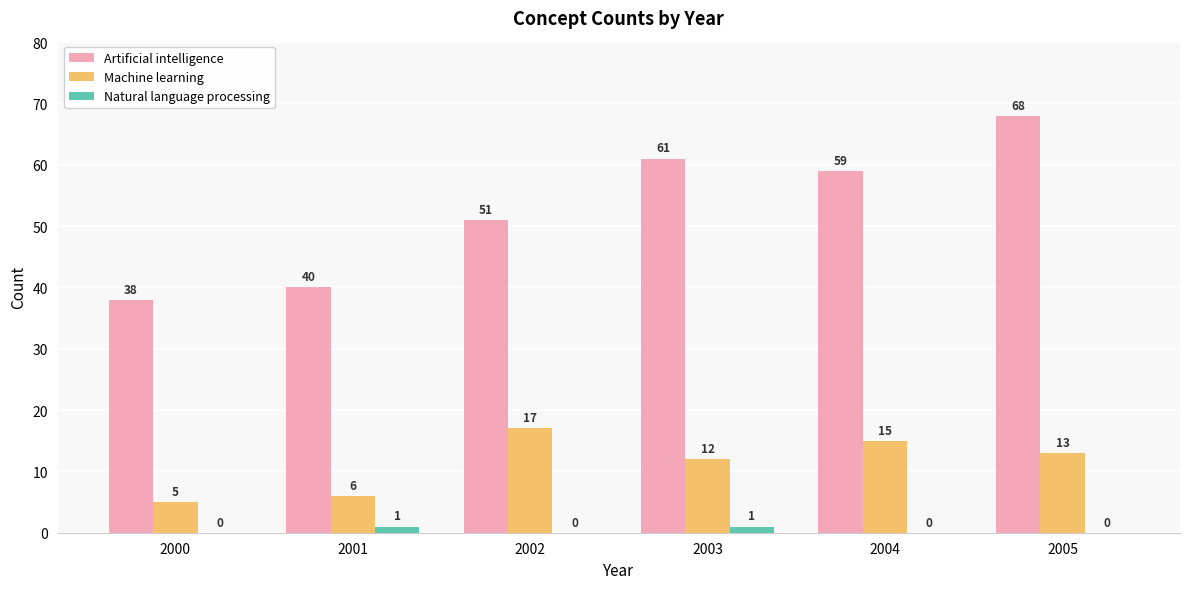

What are all the series names shown in the legend?

Artificial intelligence, Machine learning, Natural language processing